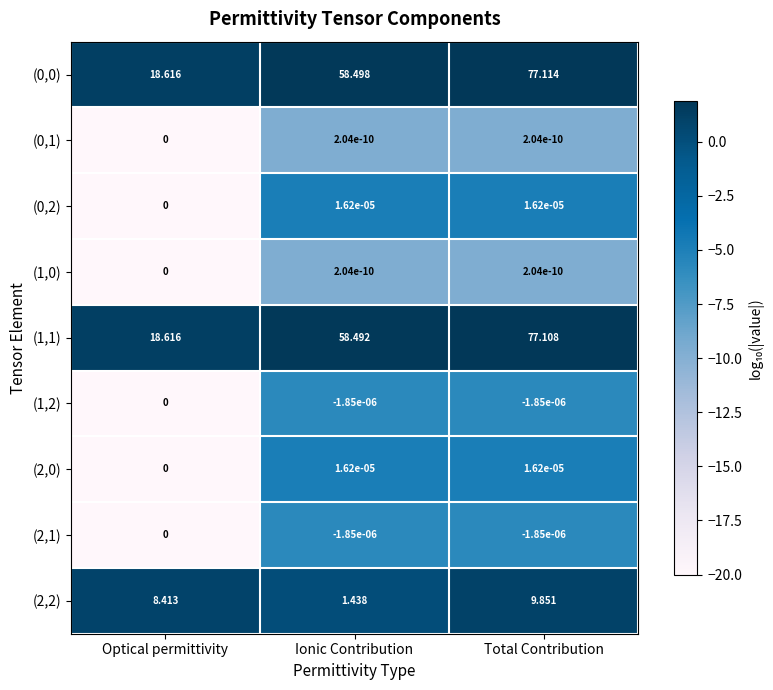

List the labels in order of (0,0) value, smallest first.

Optical permittivity, Ionic Contribution, Total Contribution